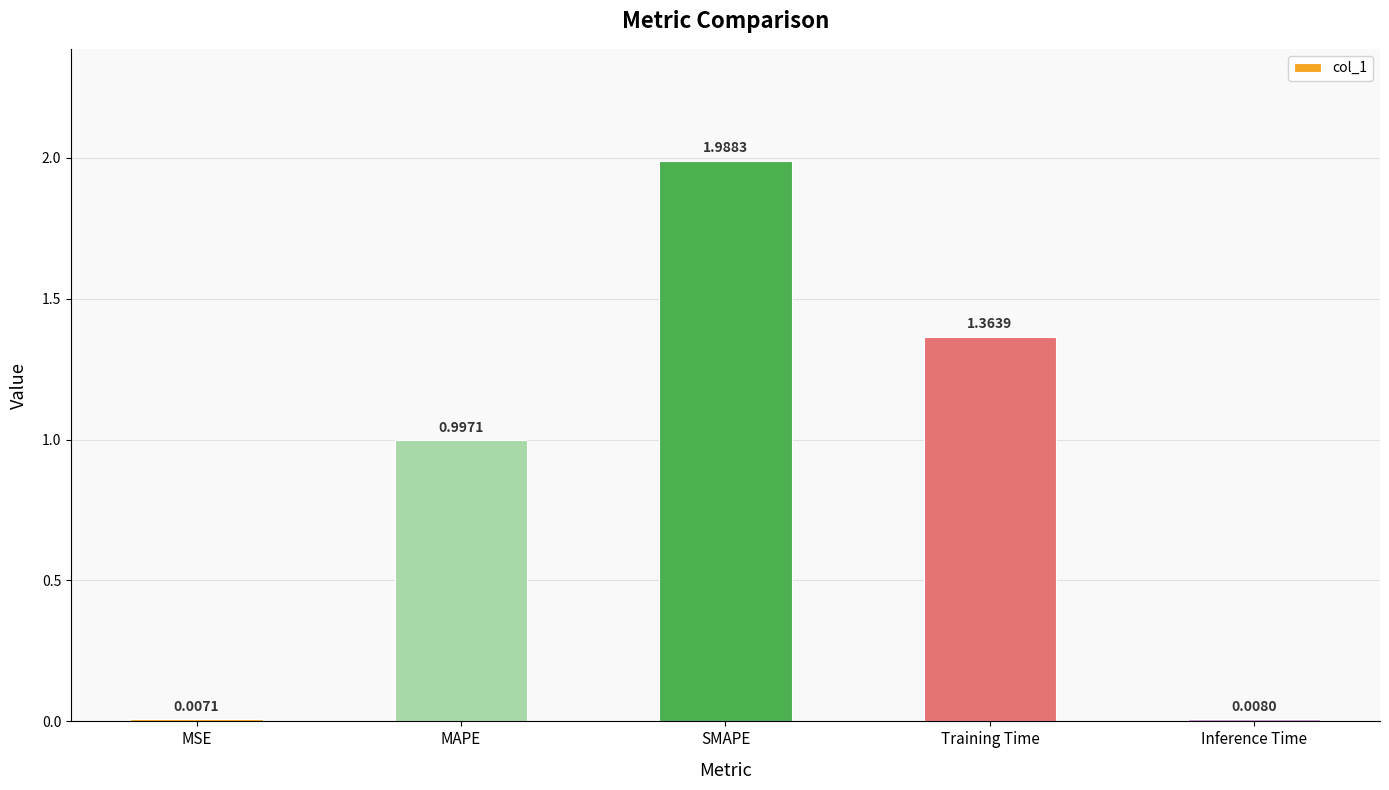

Which label corresponds to the largest value in the chart?

SMAPE